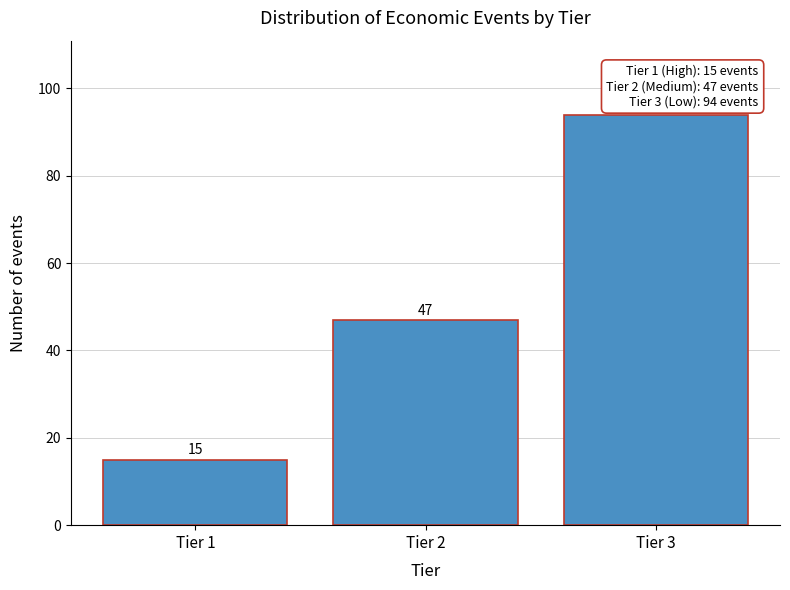

Reading left to right, transcribe all the data shown in this chart.

Tier 1=15	Tier 2=47	Tier 3=94